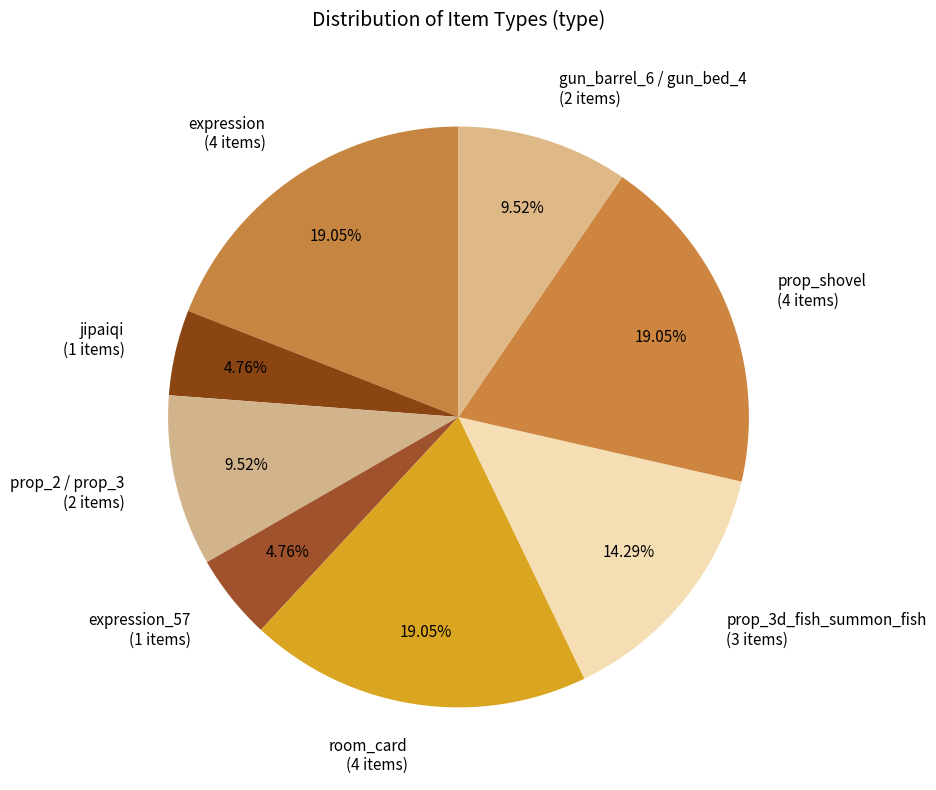

Combined, do gun_barrel_6 / gun_bed_4 (2 items) and expression_57 (1 items) account for over 50%?

No